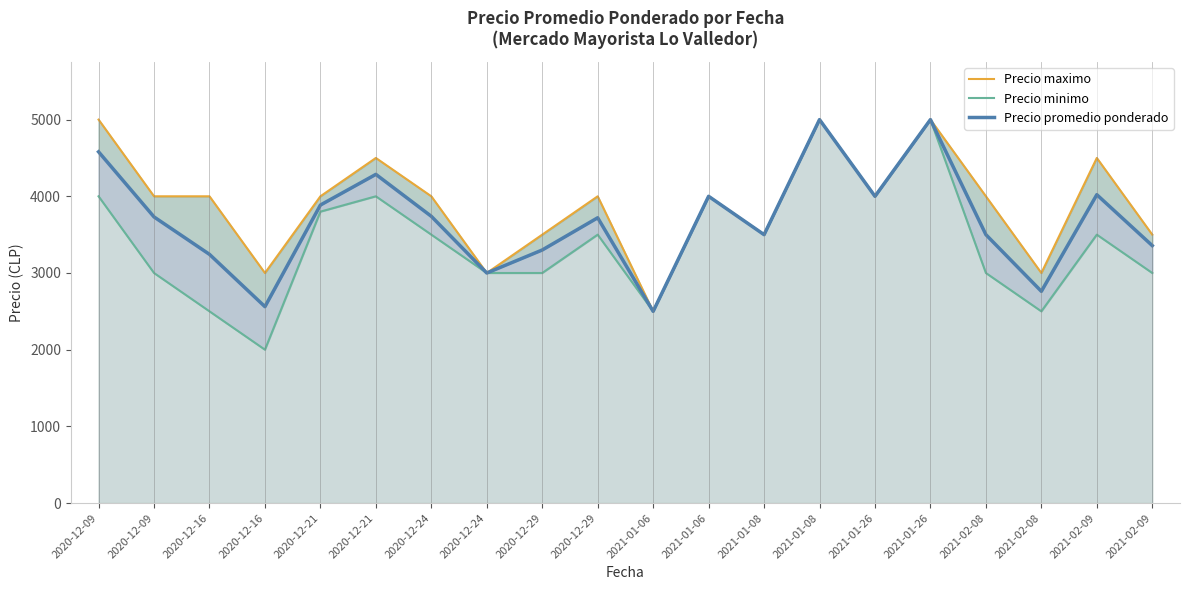

The value of Precio promedio ponderado at 2021-02-09 is 4503. True or false?

False